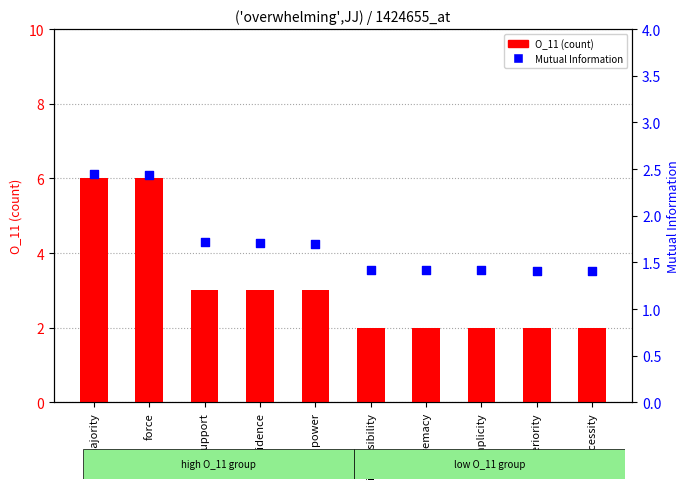

Which series has the largest total across all categories?

O_11 (count)